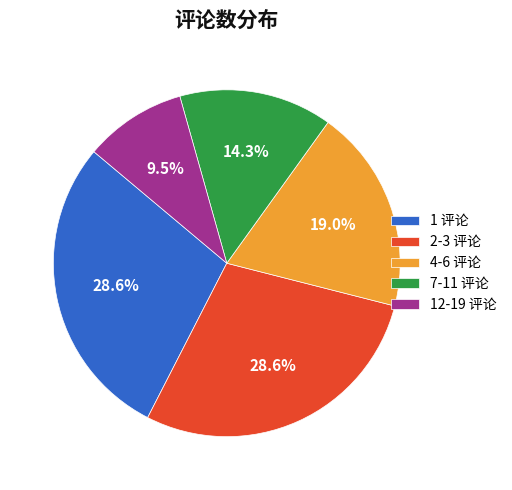

Does 12-19 评论 represent more than half of the total?

No